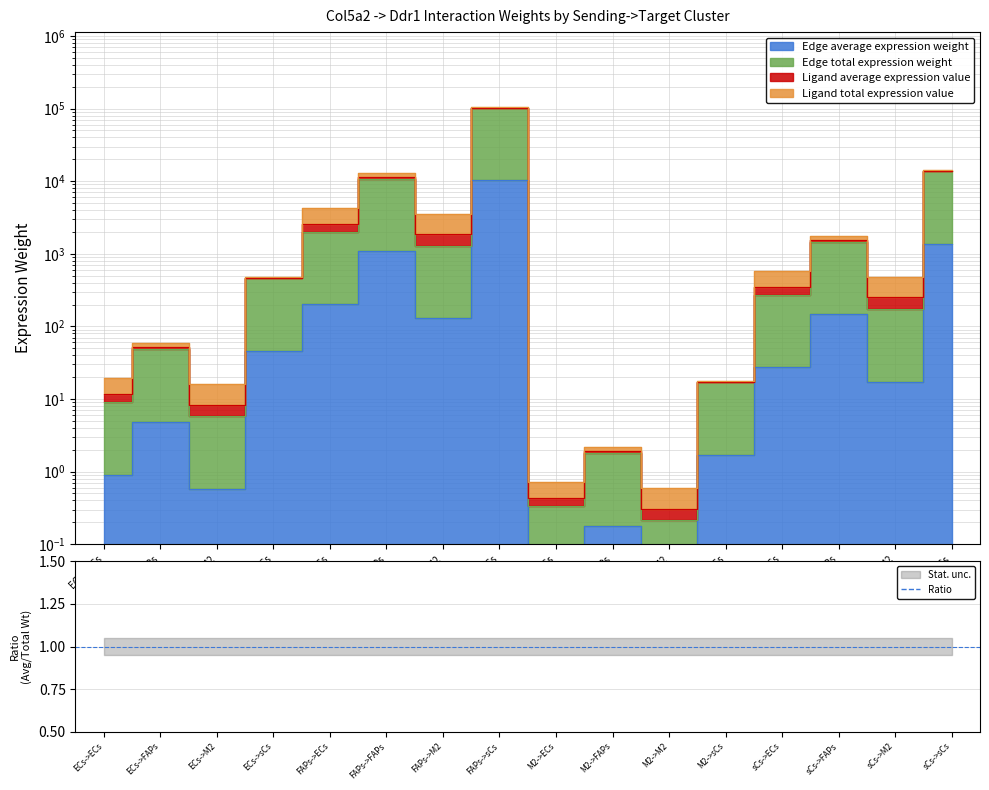

Which label corresponds to the smallest value in the chart?

M2->M2